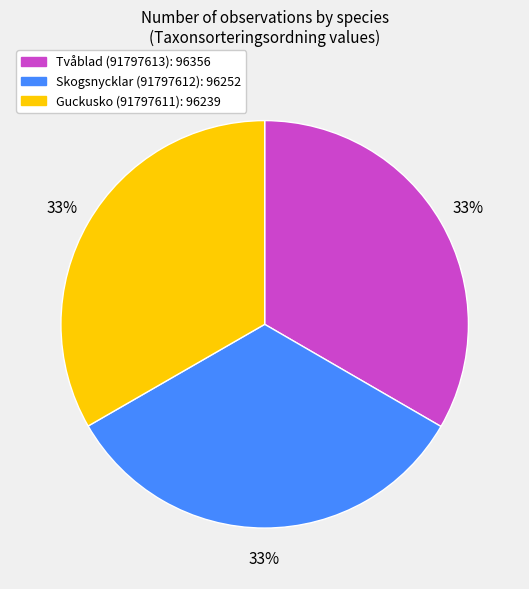

To the nearest percent, what is the average slice percentage?

33%